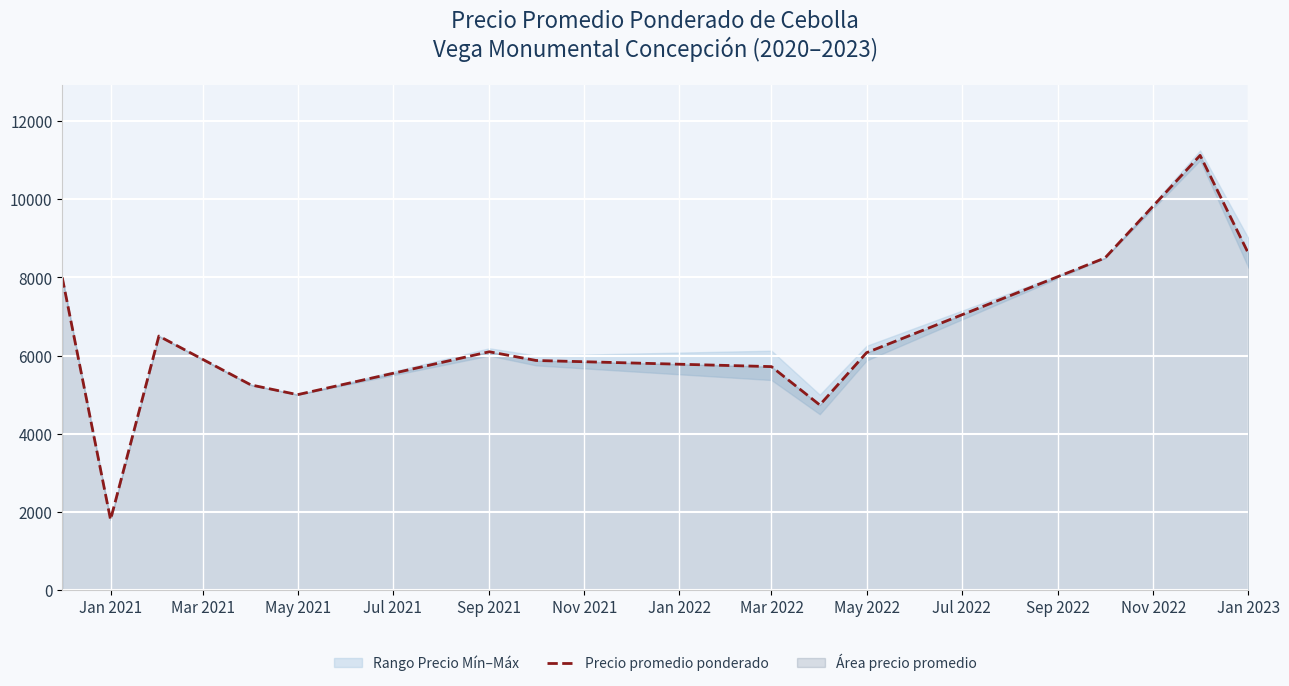

What is the minimum value for Precio promedio ponderado?

1800.0